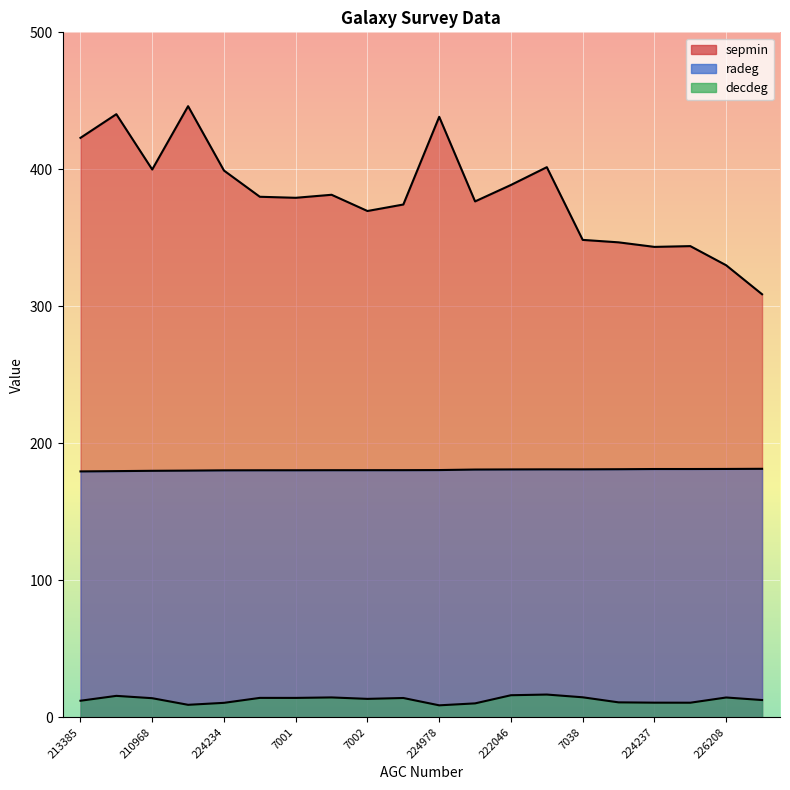

Read the radeg value at 226208.

181.2